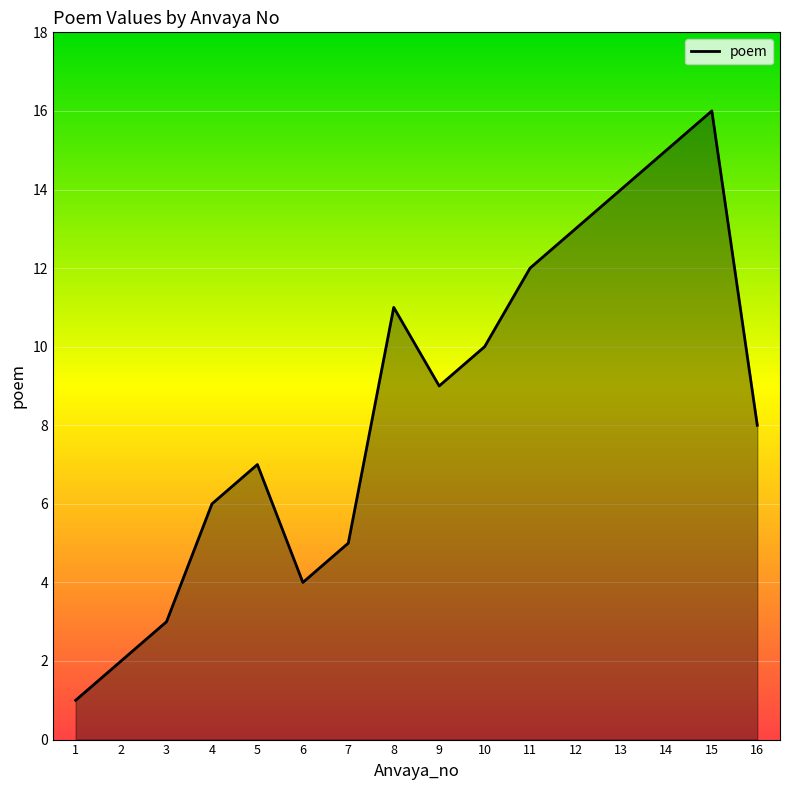

True or false: the data shows 5 at 7.

True